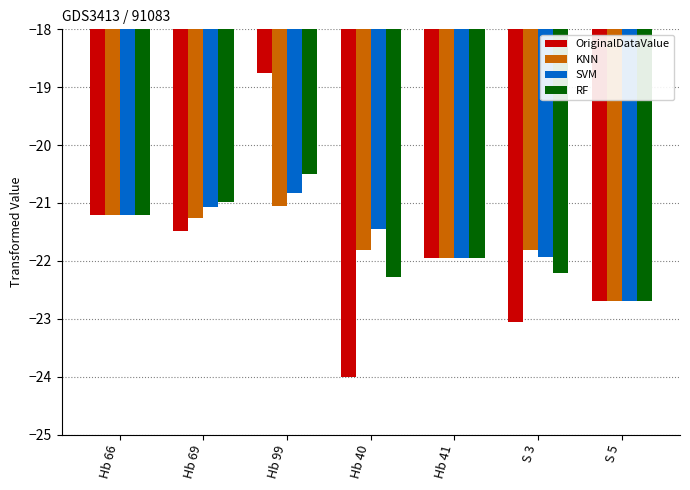

What value does the SVM series have at Hb 66?

-21.2